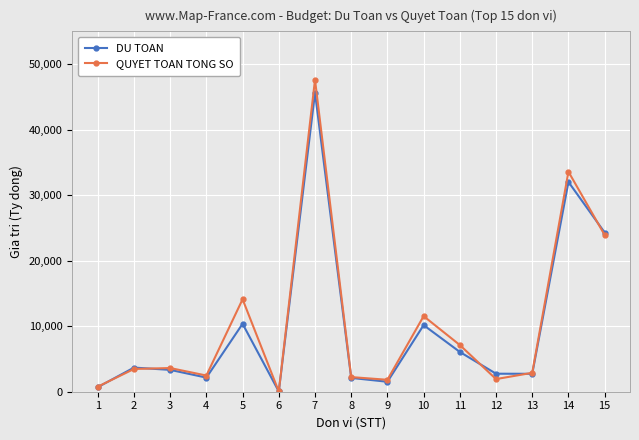

The DU TOAN series shows 1056.1 at 2. True or false?

False